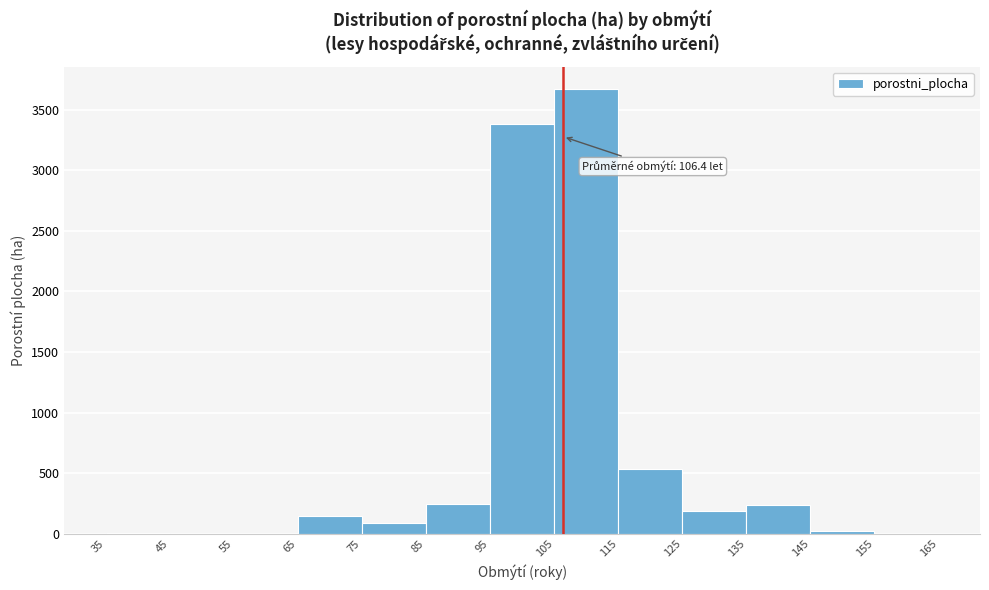

Over which range of the x-axis is the bar tallest?

105 to 115